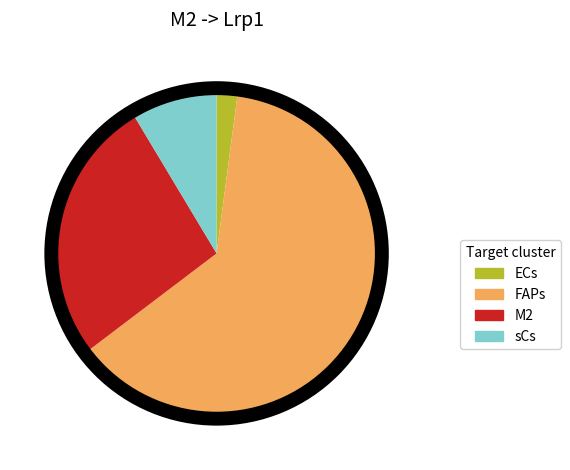

True or false: sCs accounts for 1% of the total.

False